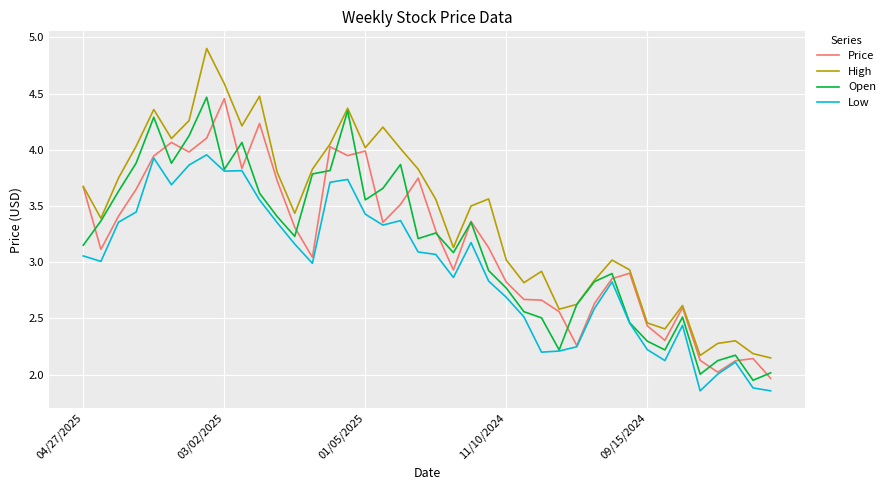

Which series has the widest spread of values?

High